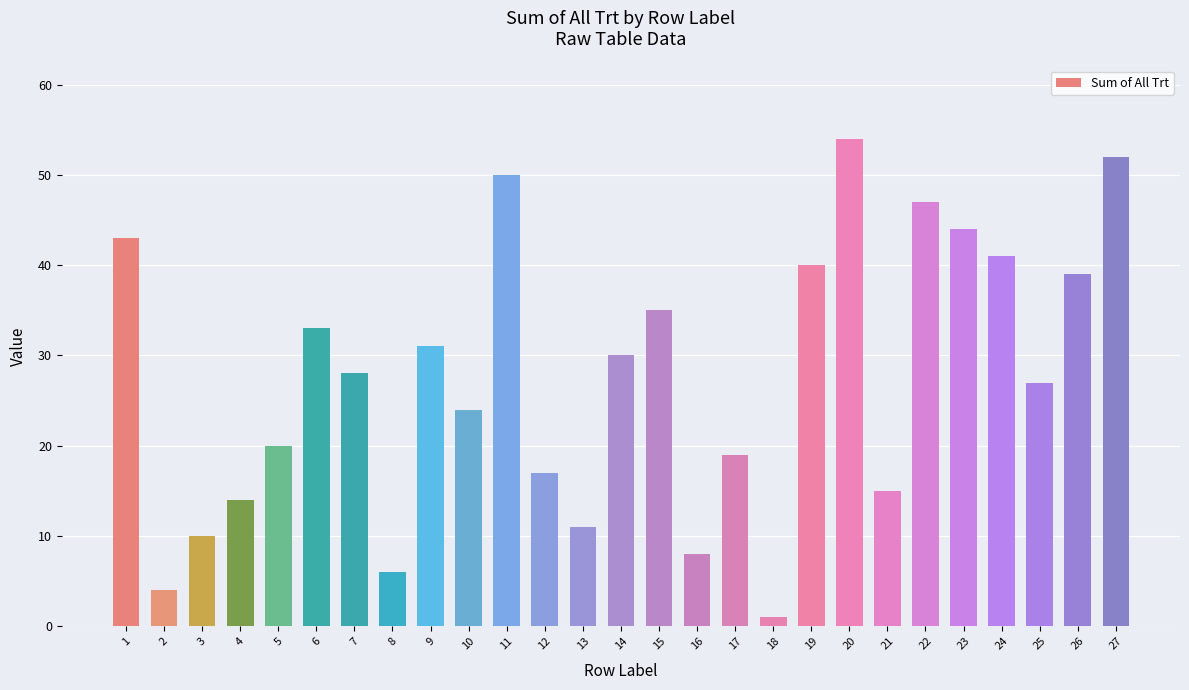

Which label corresponds to the largest value in the chart?

20